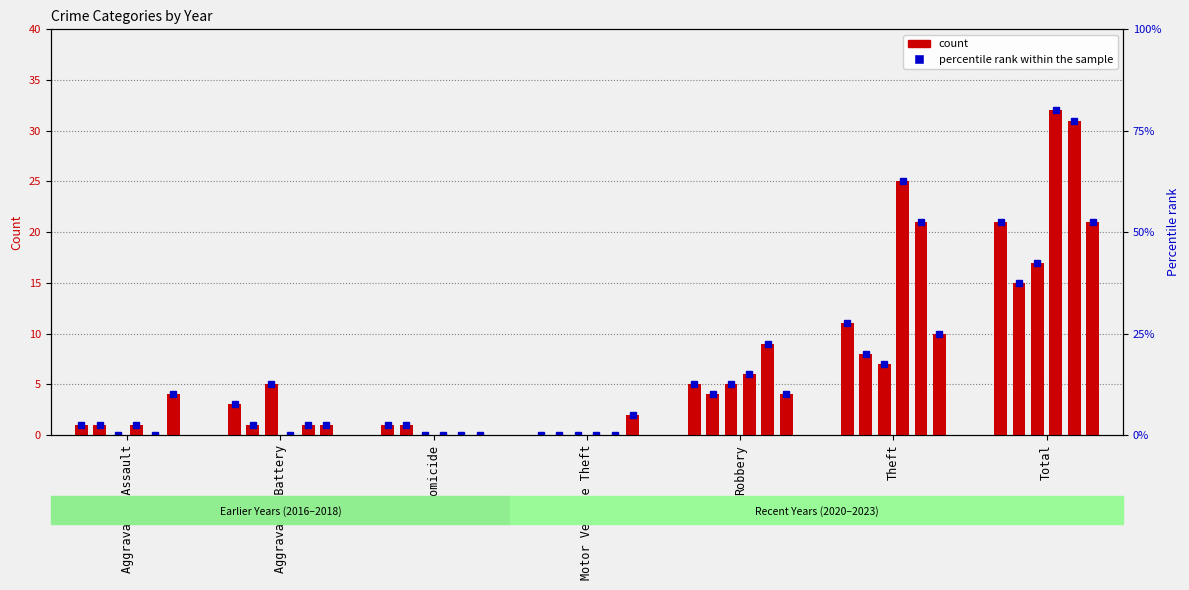

Are the bars horizontal?

No